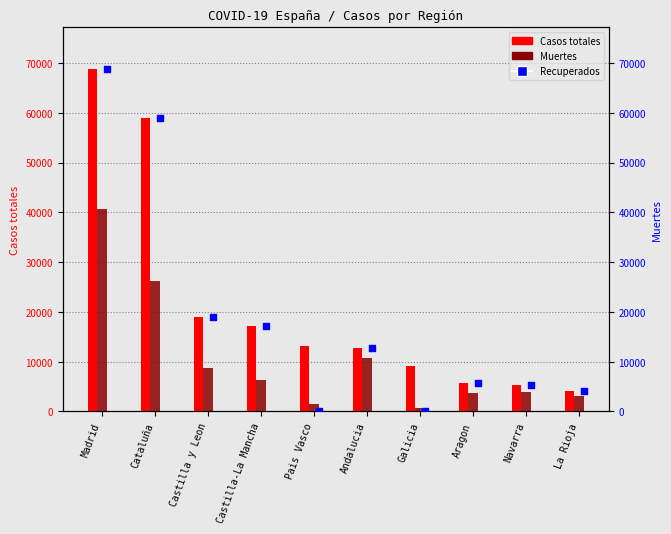

At how many categories does at least one series exceed 44645?

2